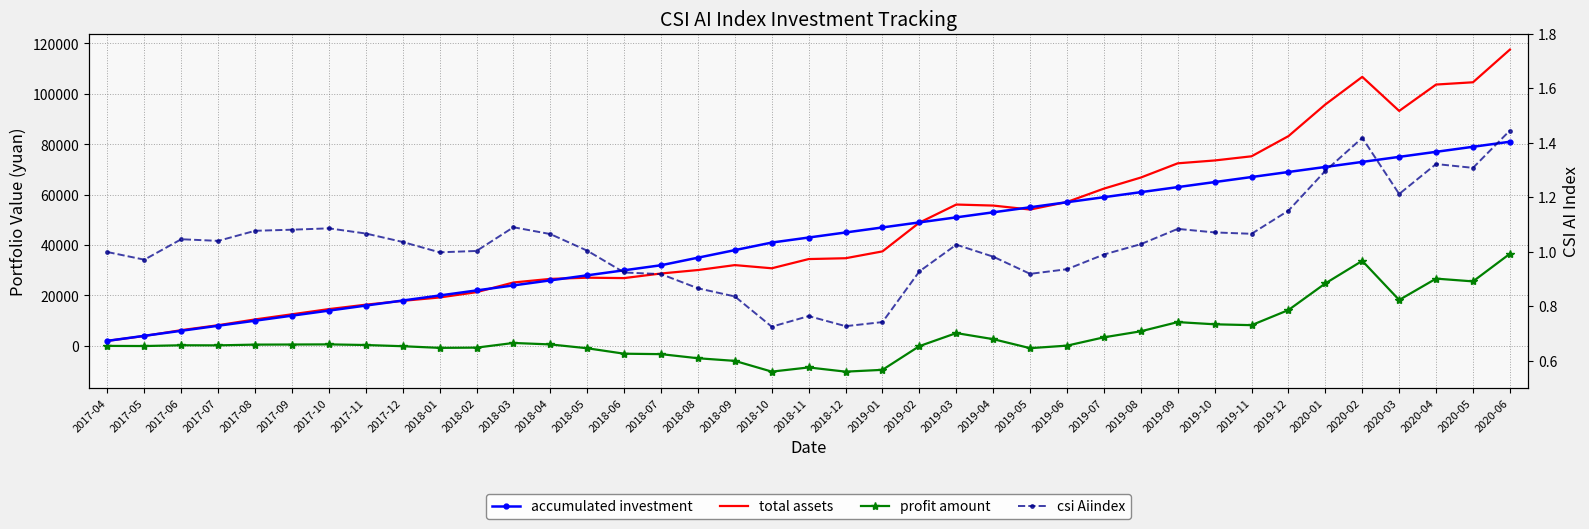

Is this an area chart (filled region under the line)?

No